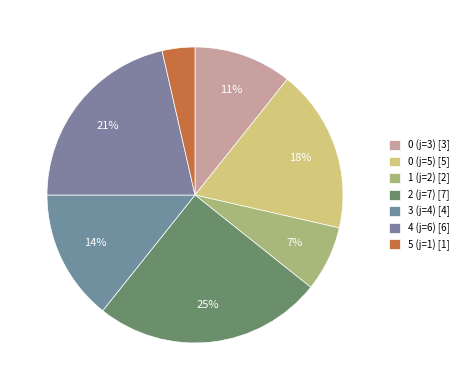

How many segments does this pie chart have?

7